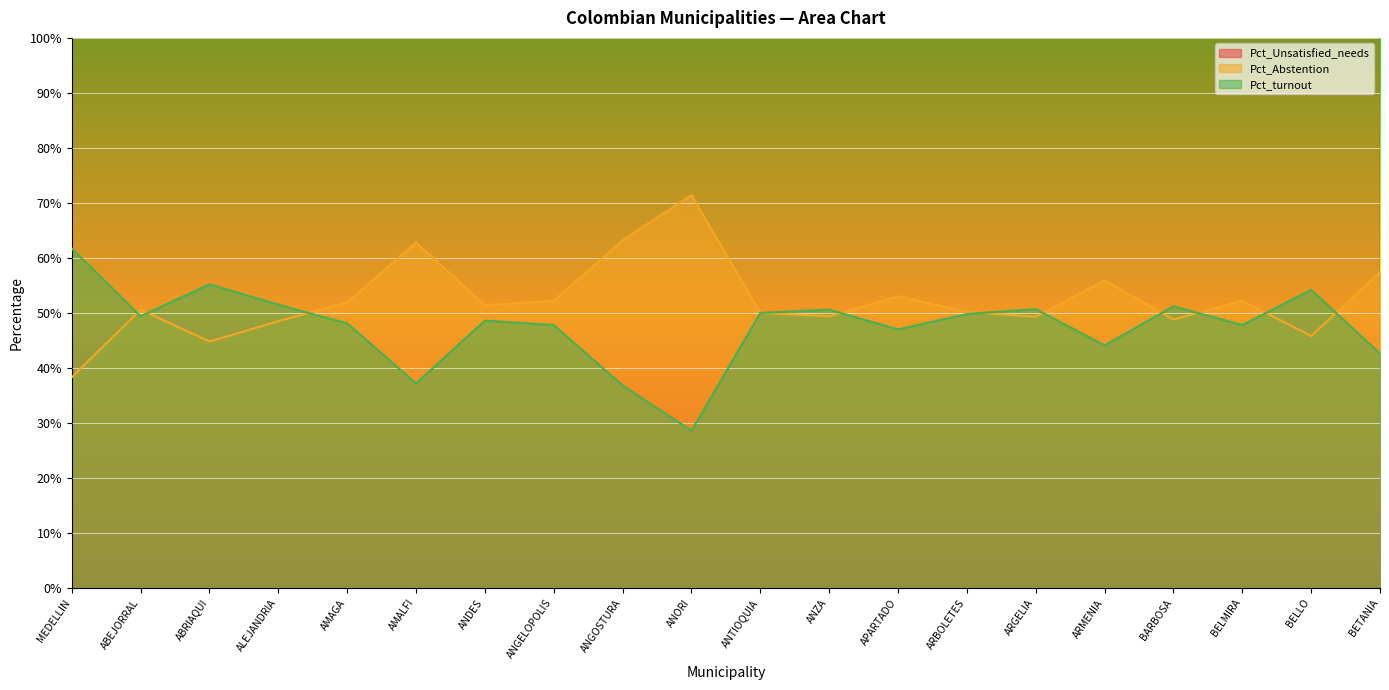

Is the value of Pct_Unsatisfied_needs at ARMENIA greater than the value of Pct_turnout at BELMIRA?

Yes